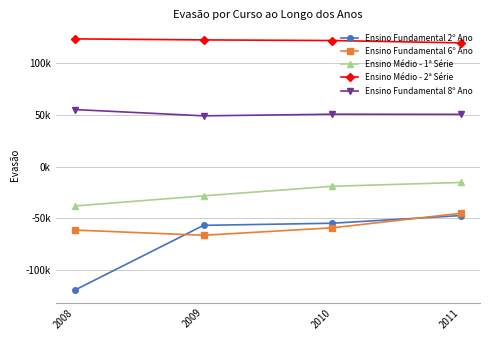

Count the Ensino Médio - 1ª Série values in the range -28191 to -15234.

3